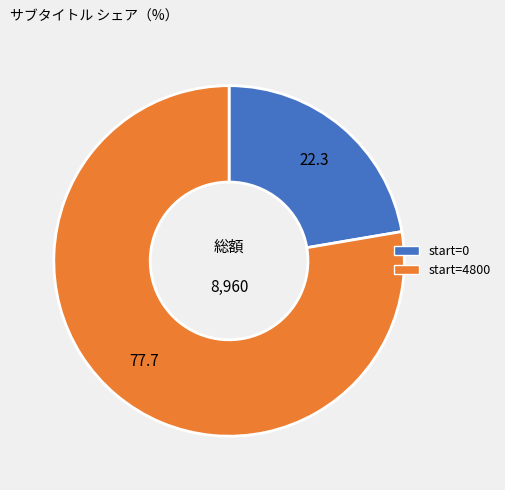

Approximately how many times larger is the value at start=4800 compared to start=0?

3.5